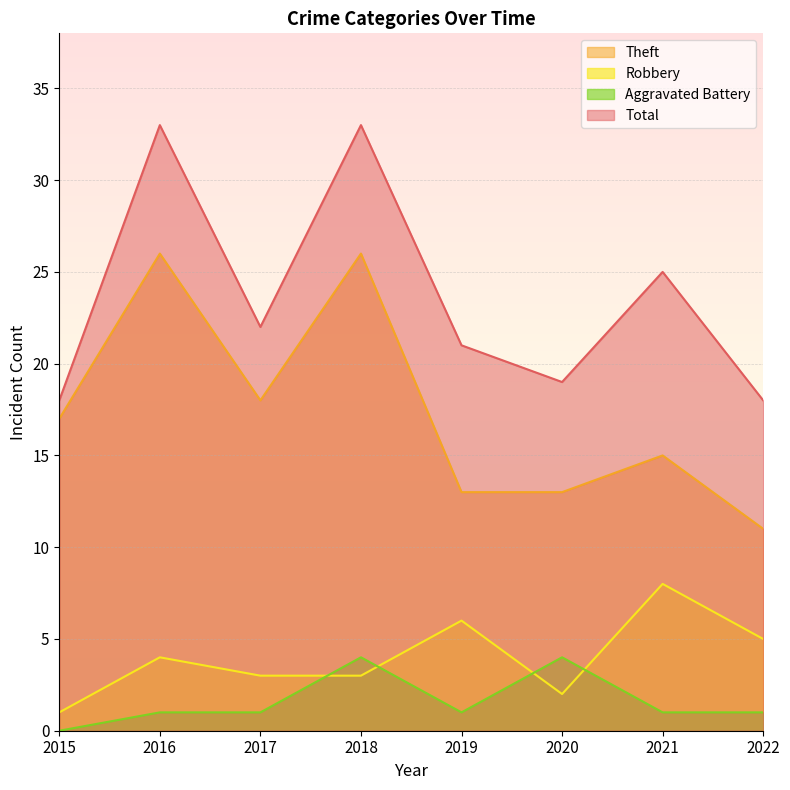

At how many categories does at least one series exceed 23?

3